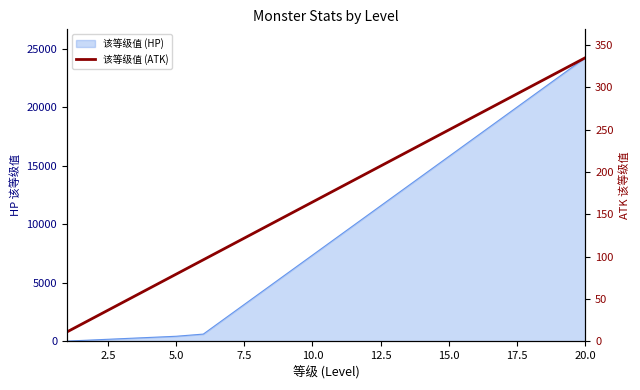

How many lines are shown in the chart?

1